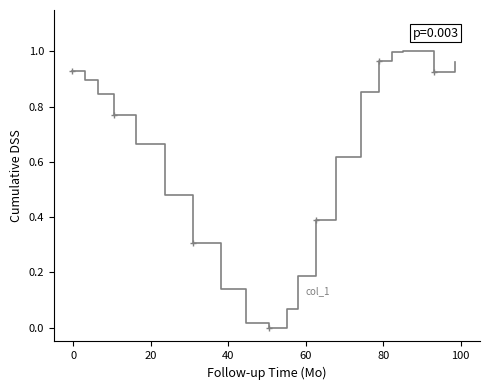

Does the chart display data point markers on the line(s)?

No